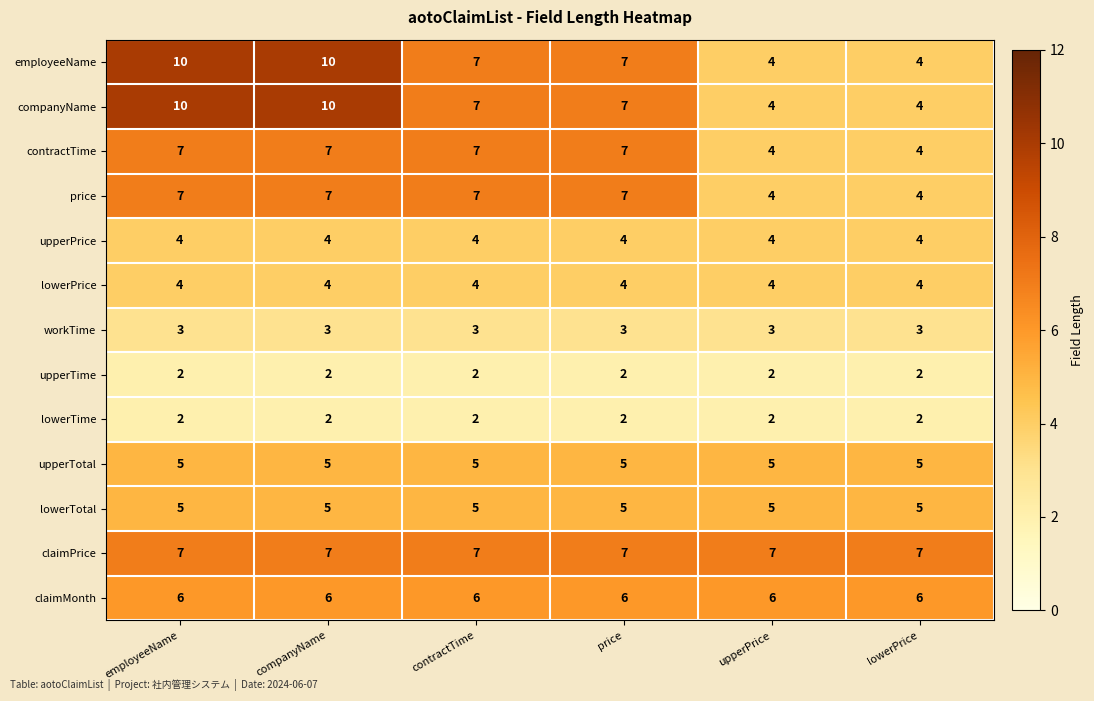

What is the average value of the employeeName series?

7